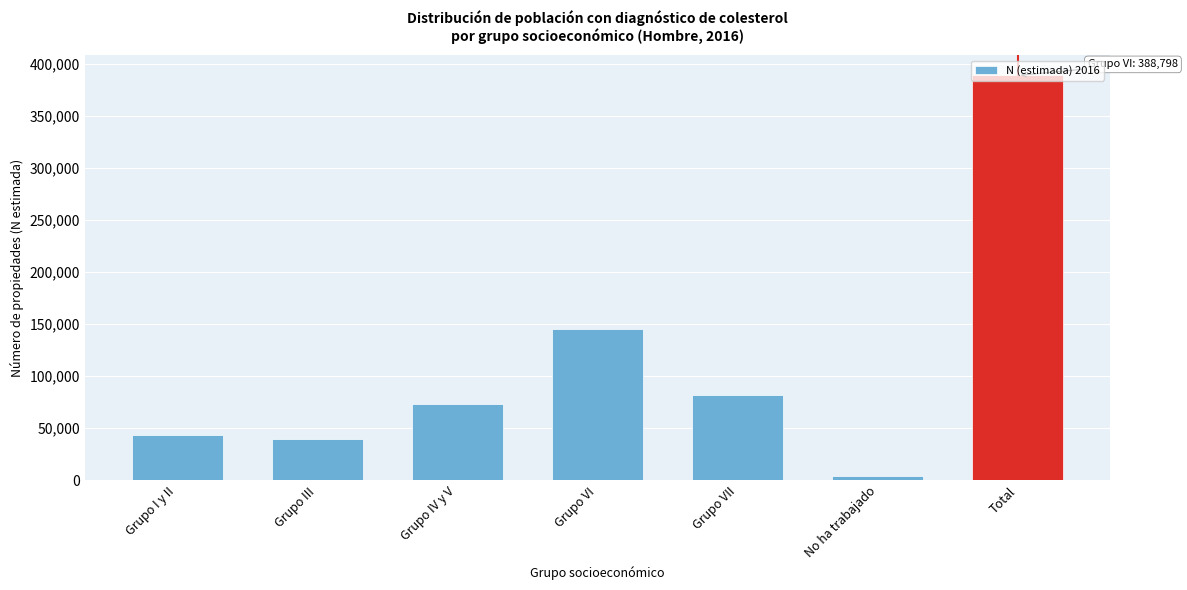

What value does the data have at Grupo VI?

145232